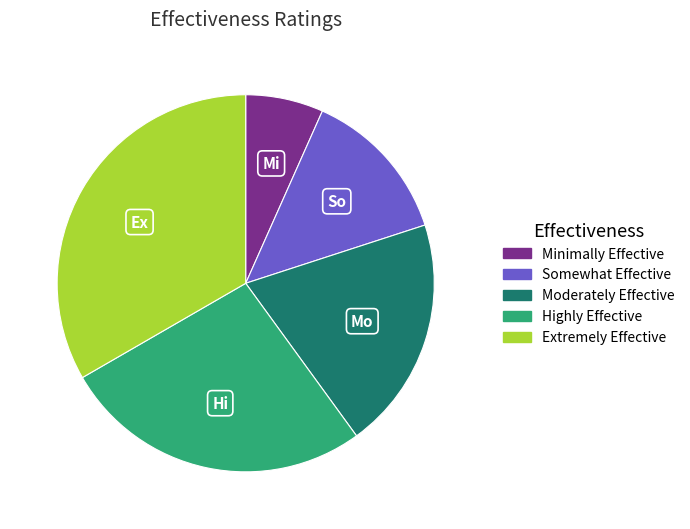

Combined, do Moderately Effective and Minimally Effective account for over 50%?

No